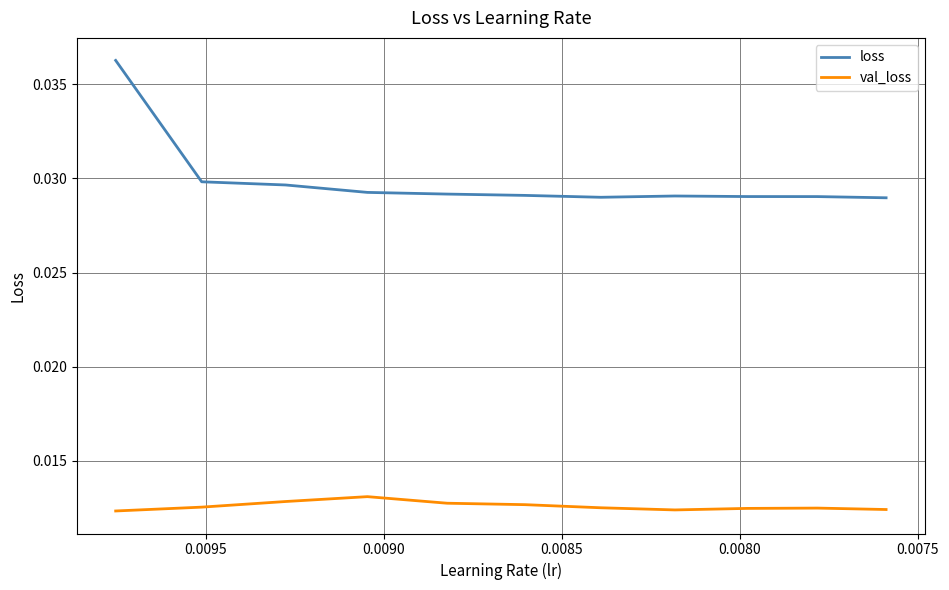

What are all the series names shown in the legend?

loss, val_loss